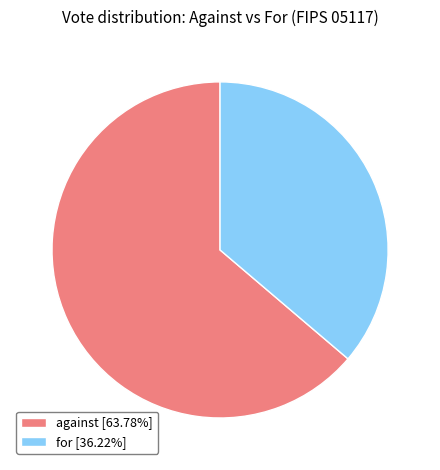

Do against [63.78%] and for [36.22%] together represent more than half of the pie?

Yes